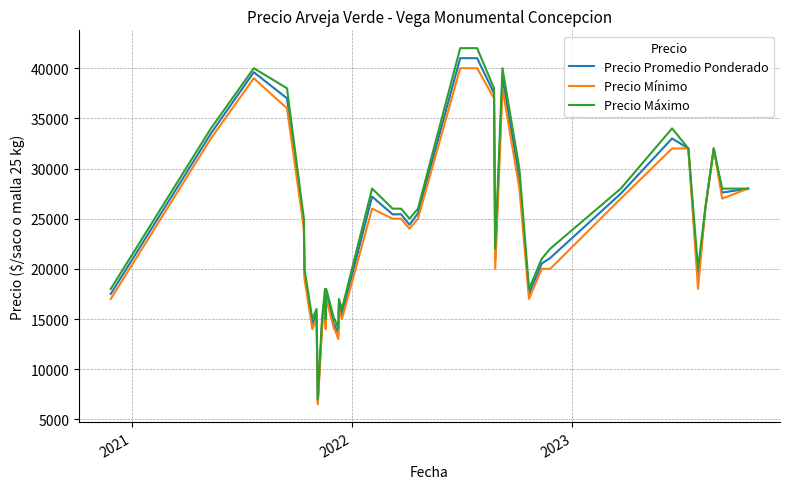

Which series has the largest range (max minus min)?

Precio Máximo